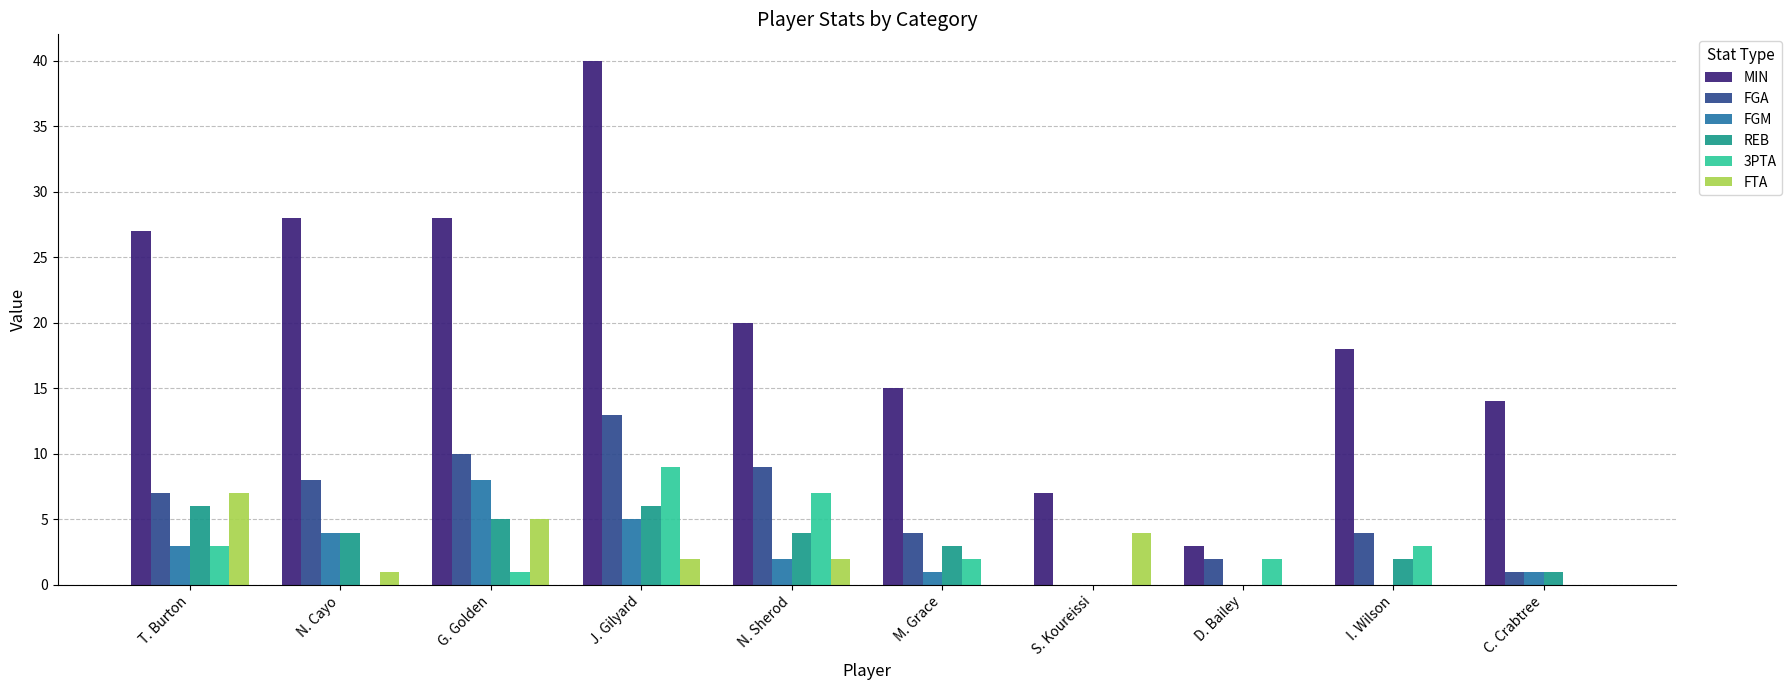

What is the sum of the MIN values at I. Wilson and N. Sherod?

38